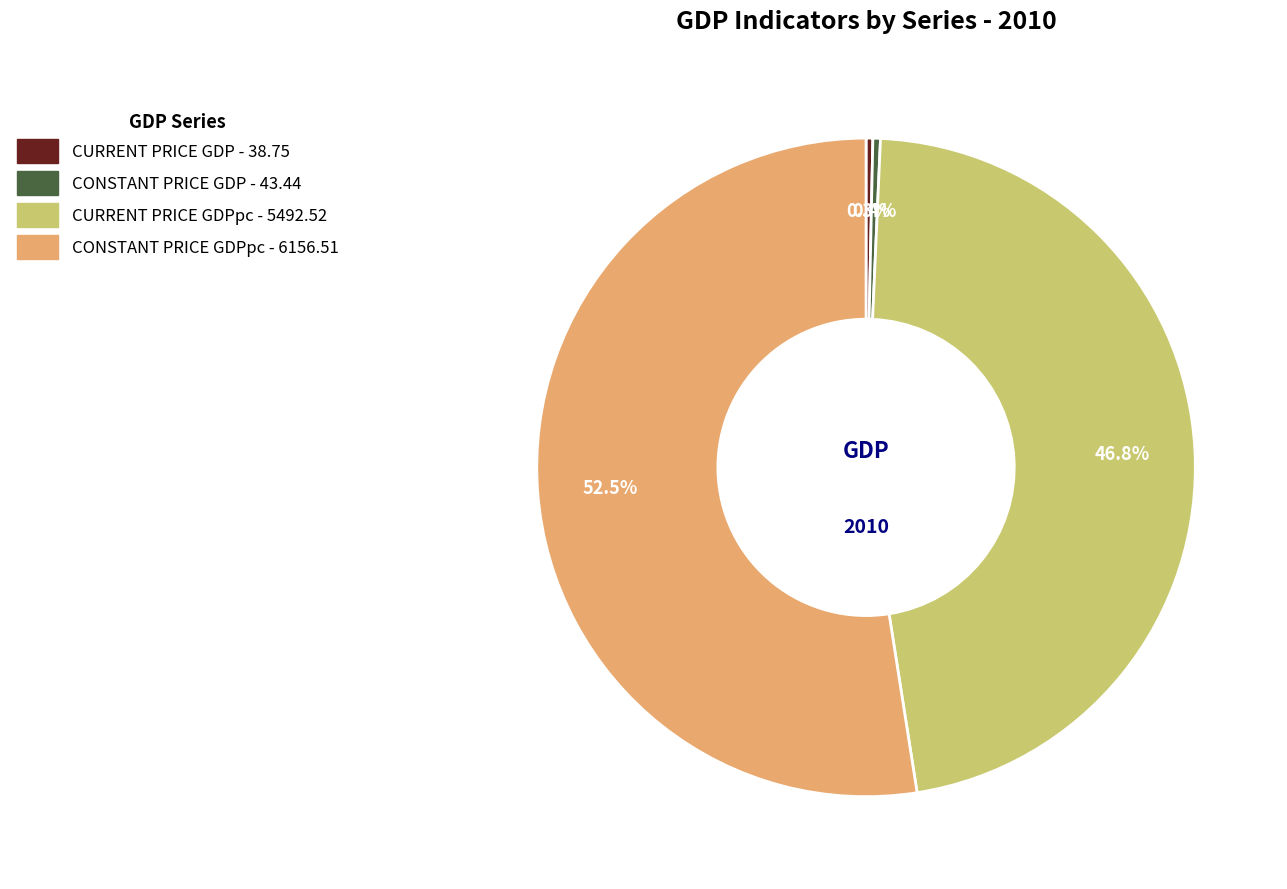

Does any single category account for the majority?

Yes